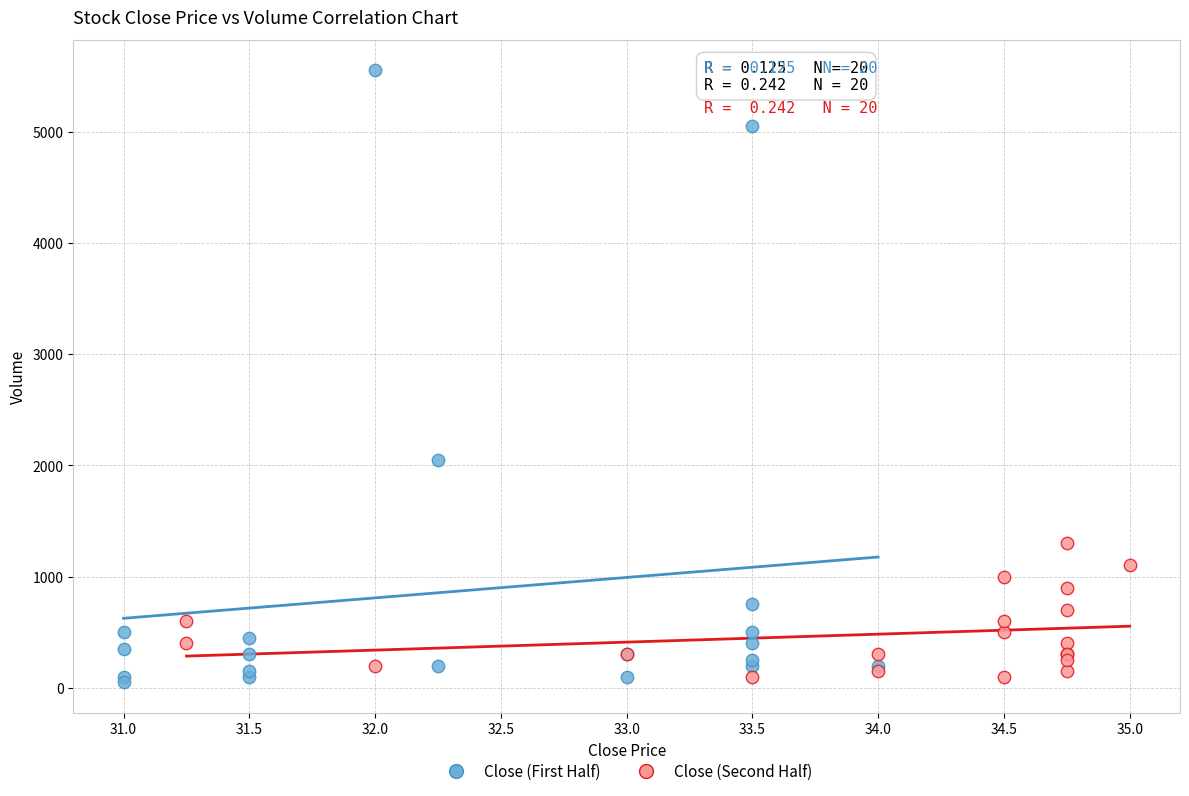

Which series has the widest spread of Y values?

Close (First Half)